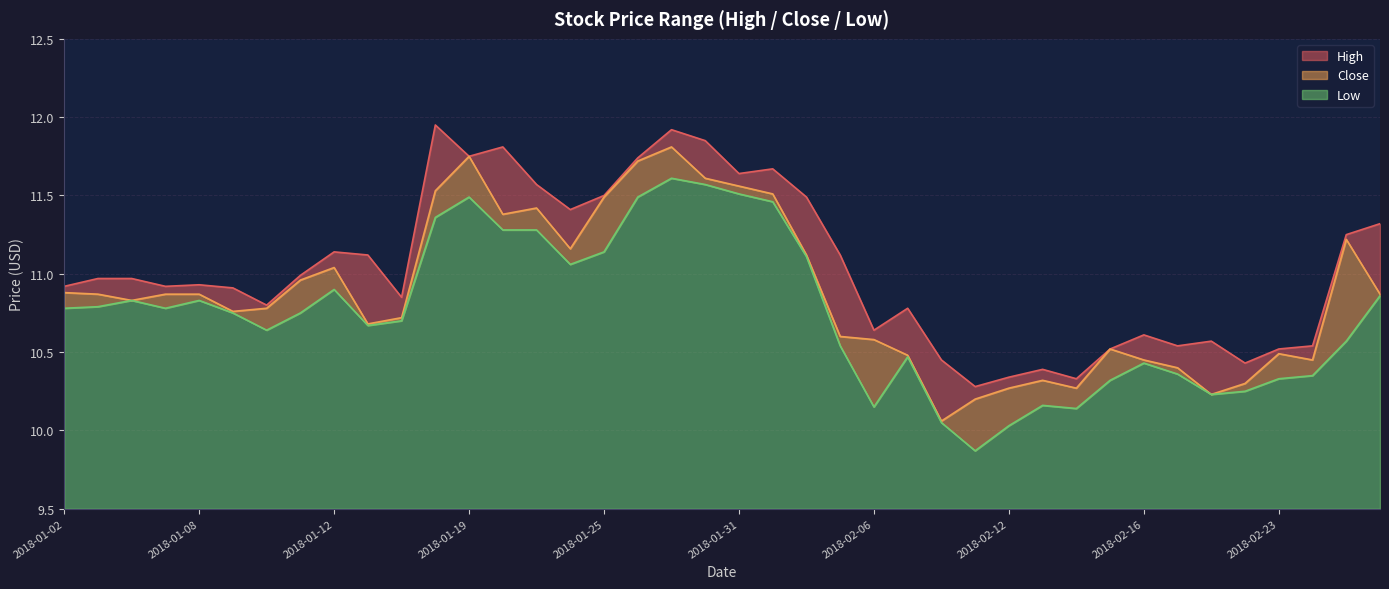

At which category does the chart reach its peak across all series?

2018-01-18